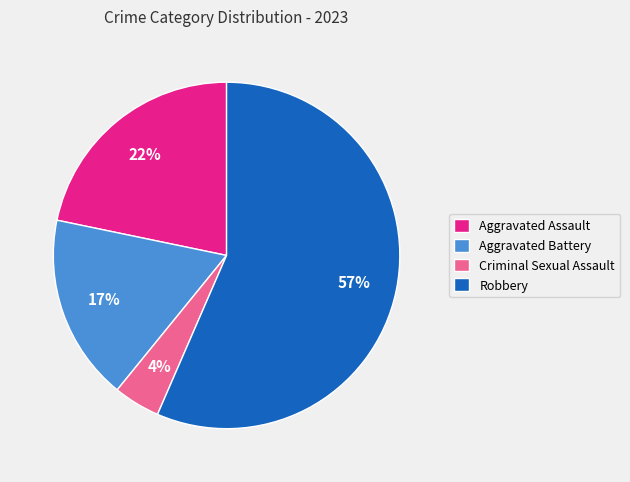

What is the largest slice in the pie chart?

Robbery